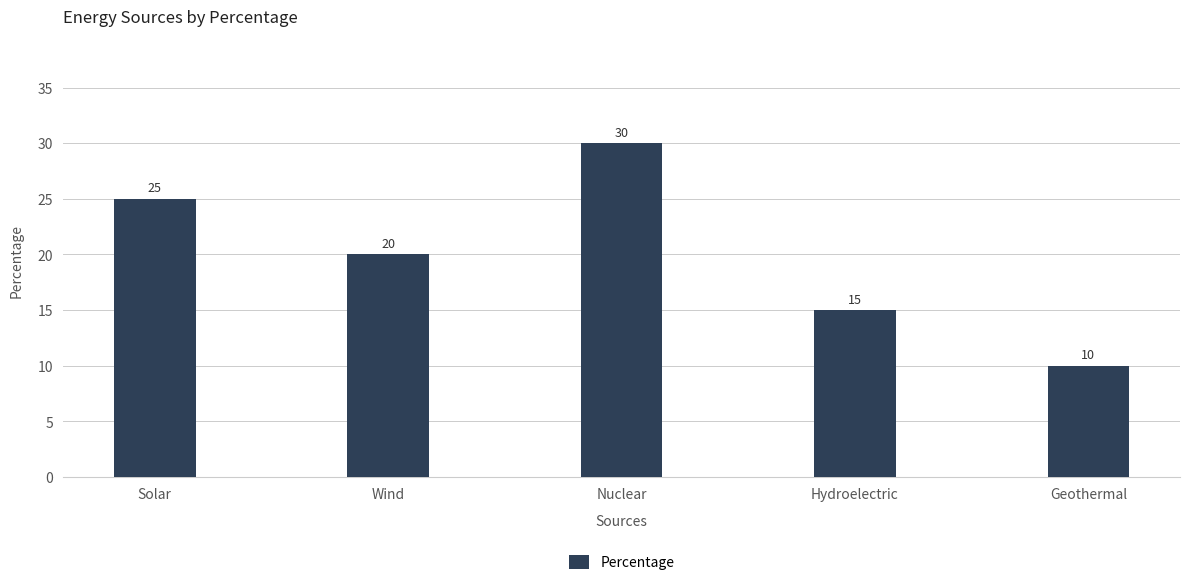

What is the sum of all values?

100